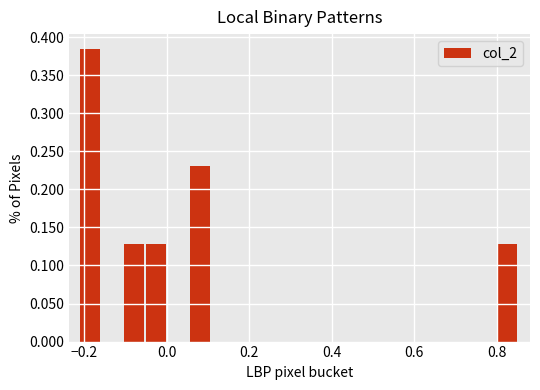

Read against the x-axis, roughly where is the centre of the tallest bar?

-0.18